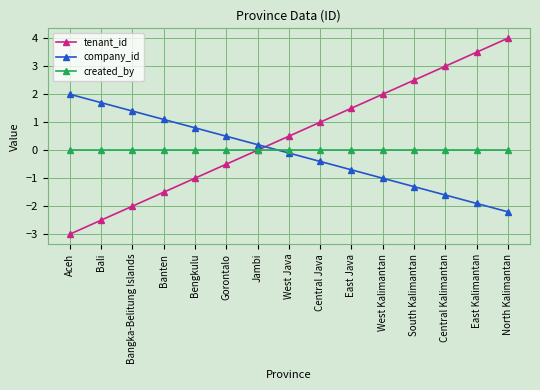

What is the sum of the tenant_id values at South Kalimantan and West Kalimantan?

4.5